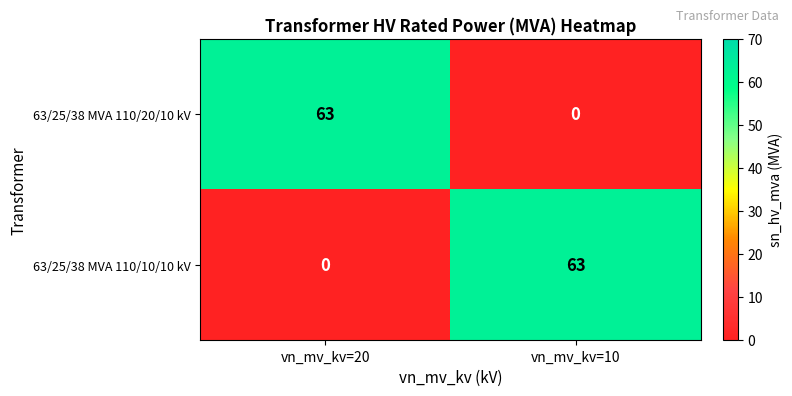

How many series are shown in this chart?

2